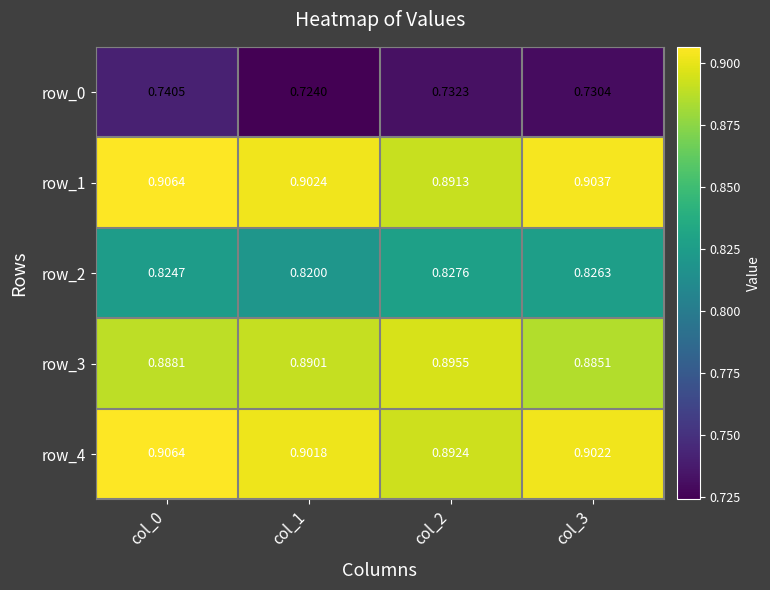

What is the spread (max minus min) of values at col_3?

0.2